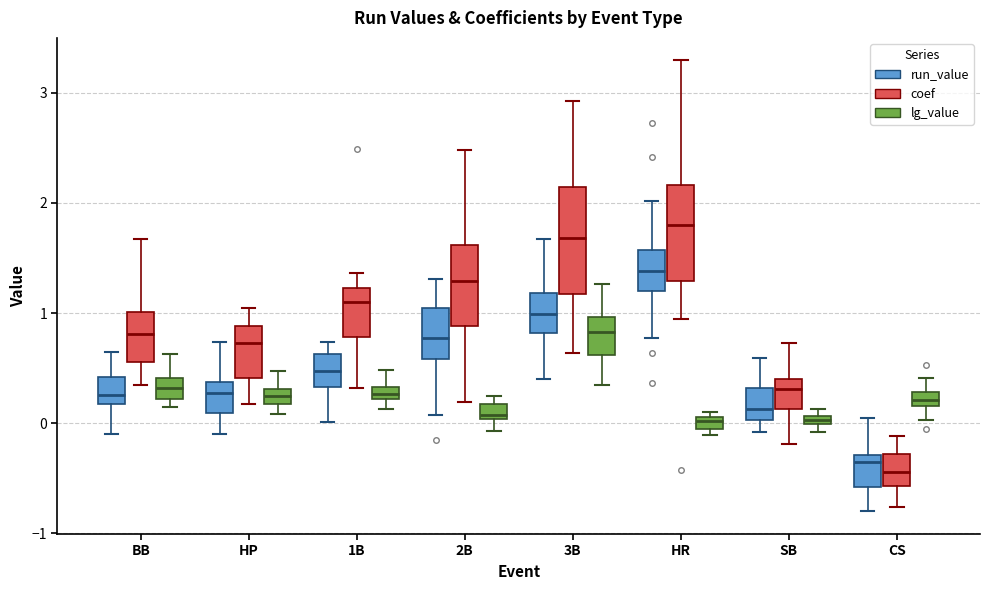

Where does the lower whisker of the box for HR (coef) end on the y-axis? The values are not printed on the chart, so give them approximately, as read against the axis.

0.9